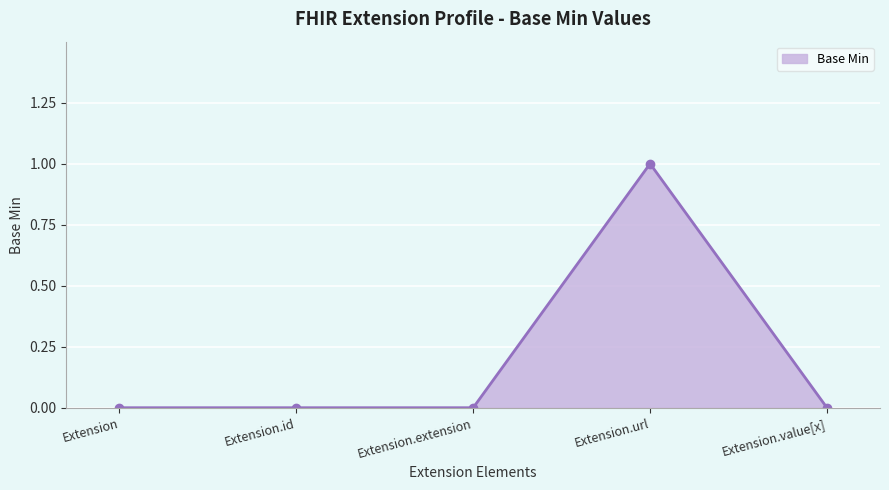

Does the chart display data point markers on the line(s)?

Yes